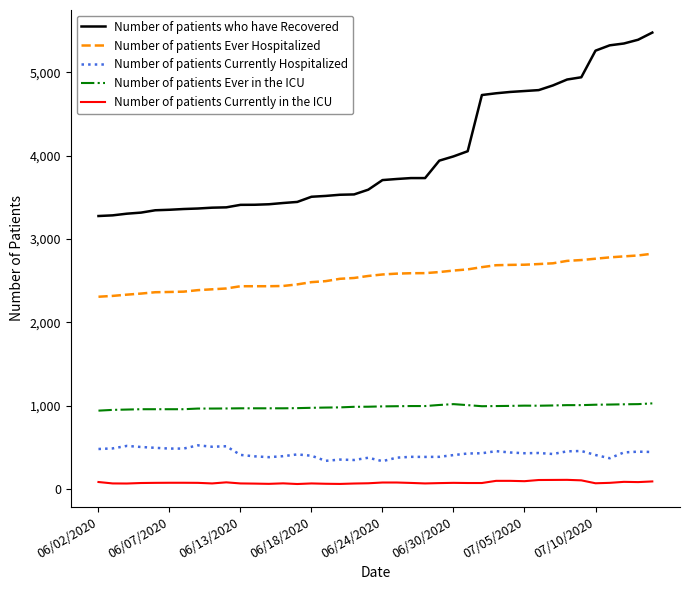

Rank the series by their maximum value, from highest to lowest.

Number of patients who have Recovered, Number of patients Ever Hospitalized, Number of patients Ever in the ICU, Number of patients Currently Hospitalized, Number of patients Currently in the ICU